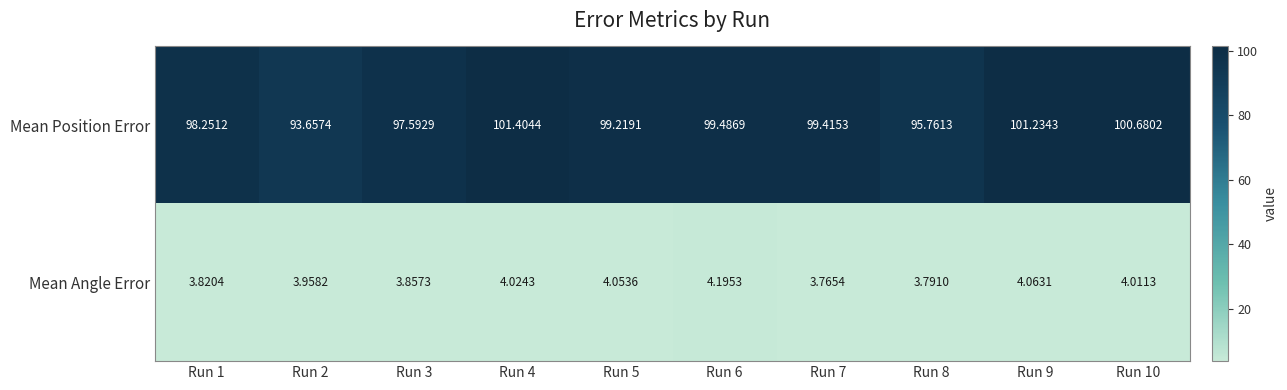

How many data points in Mean Angle Error are less than 4?

5